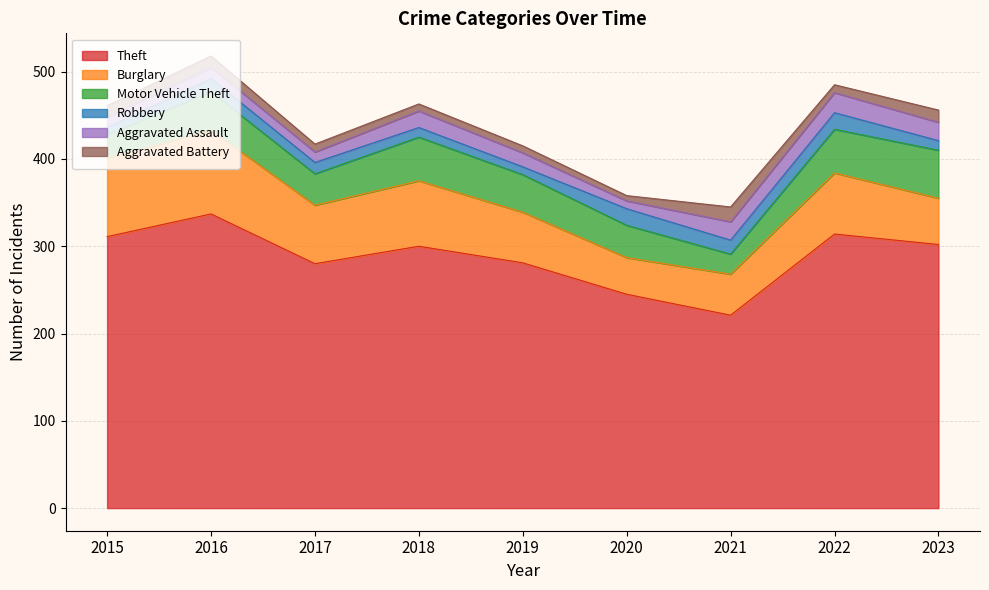

True or false: Aggravated Battery and Burglary intersect in this chart.

False